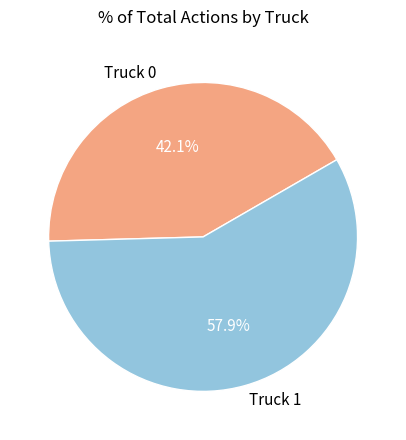

Combined, what portion of the pie is Truck 1 and Truck 0?

100.0%